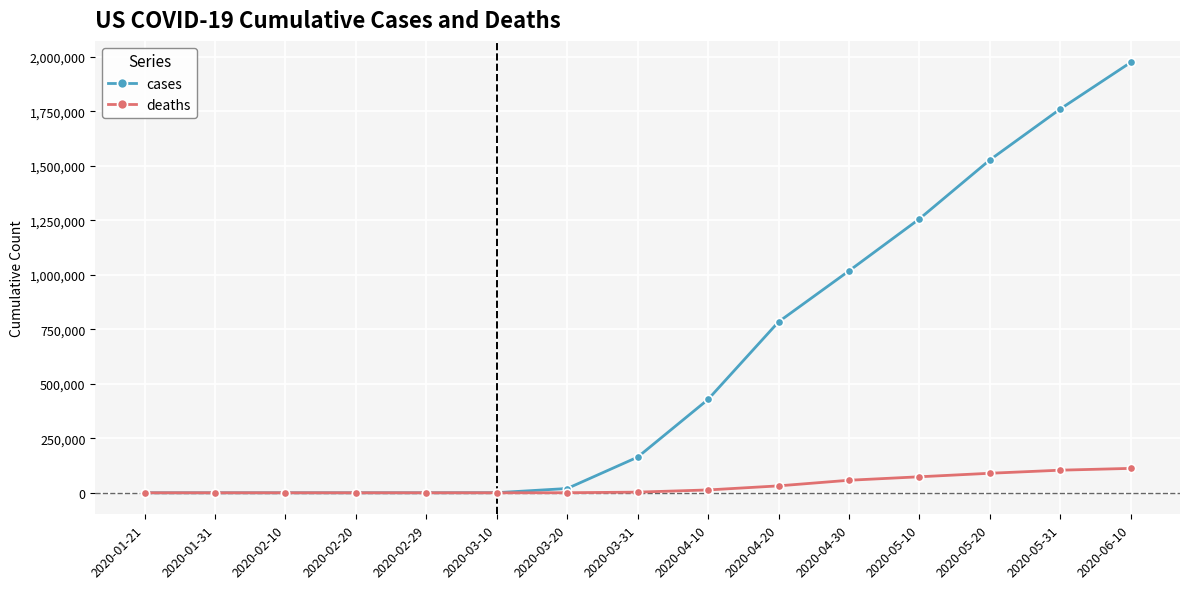

Is the value of cases at 2020-01-21 greater than the value of deaths at 2020-05-20?

No